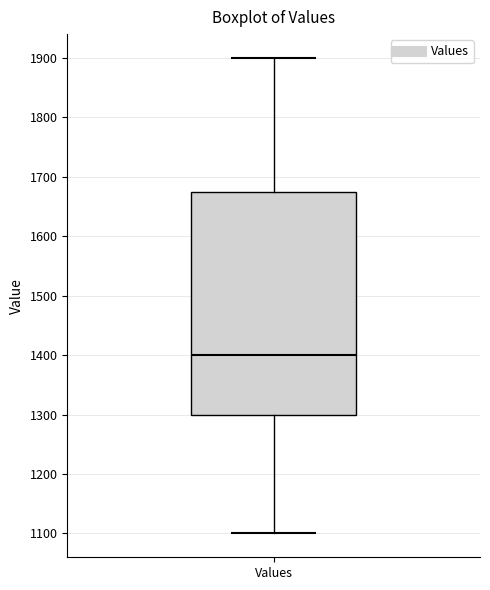

Where is the upper edge of the box for Values on the y-axis? The values are not printed on the chart, so give them approximately, as read against the axis.

1680